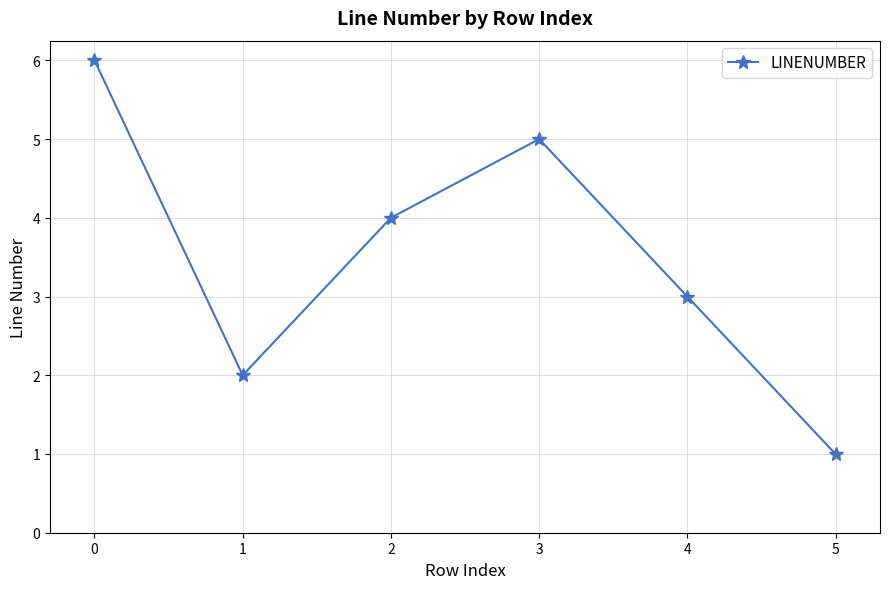

How many values are below 4?

3